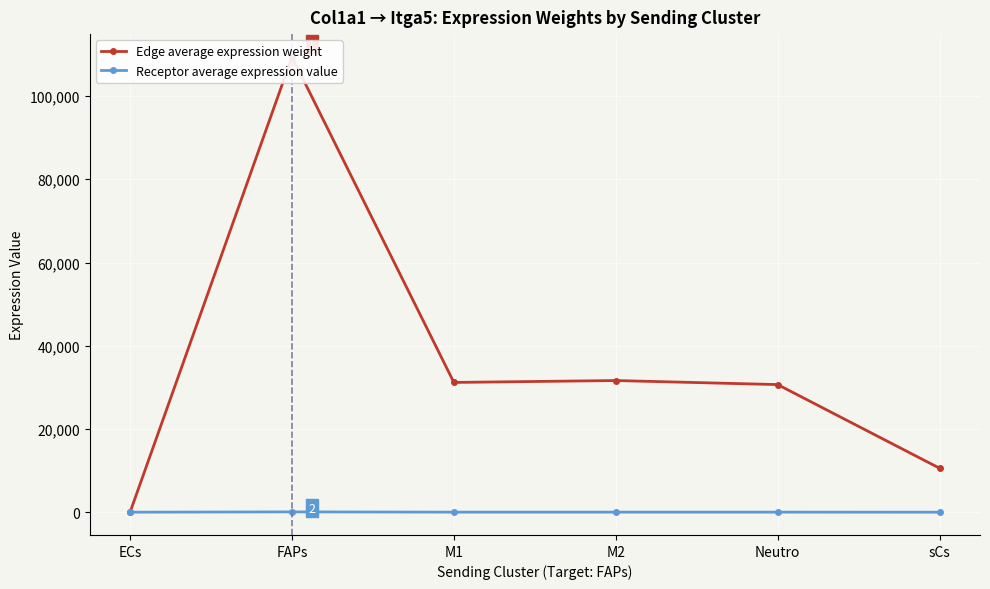

How many data points in Edge average expression weight are above 31188?

3